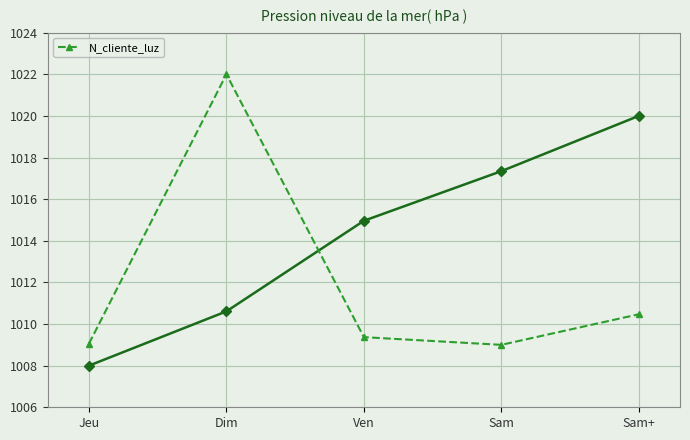

What is the label of the 3rd point from the right?

Ven